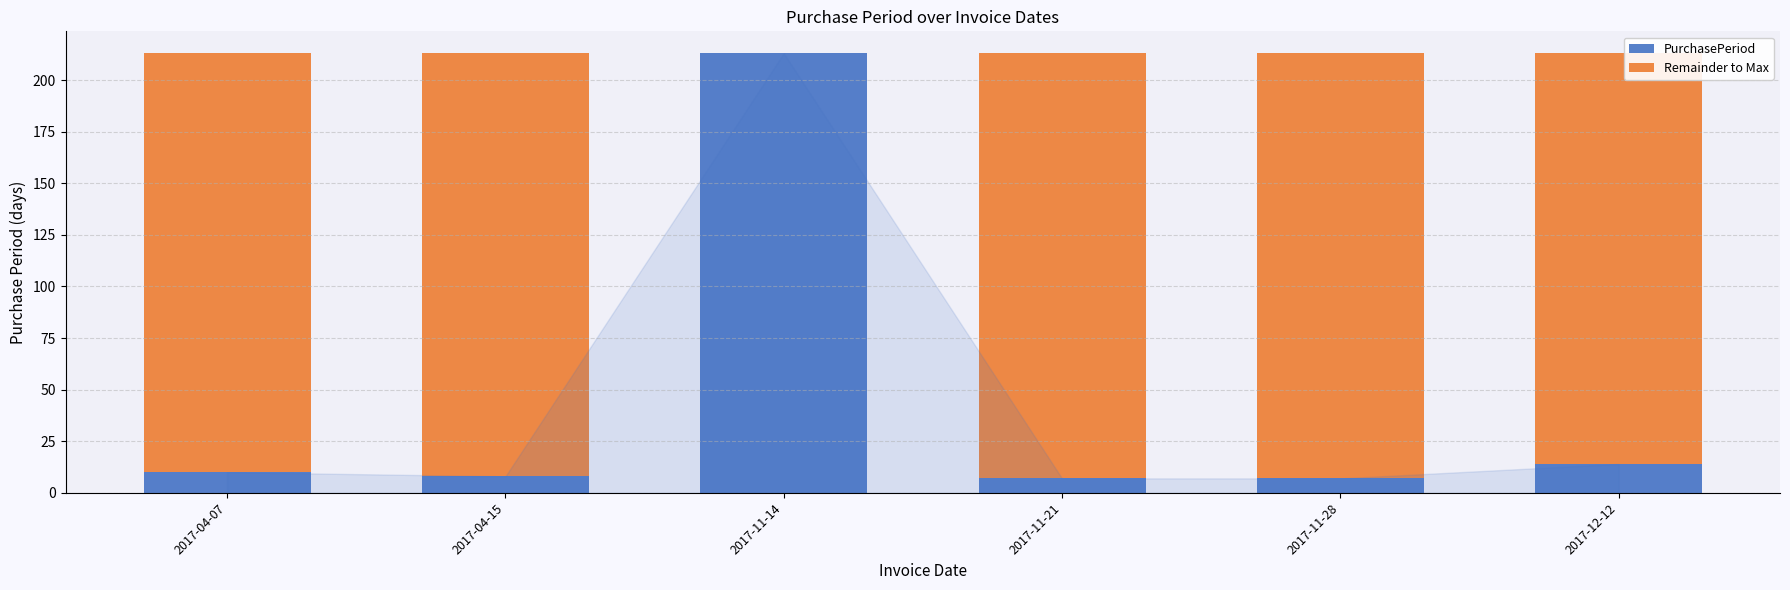

What is the total value across all series at 2017-04-15?

213